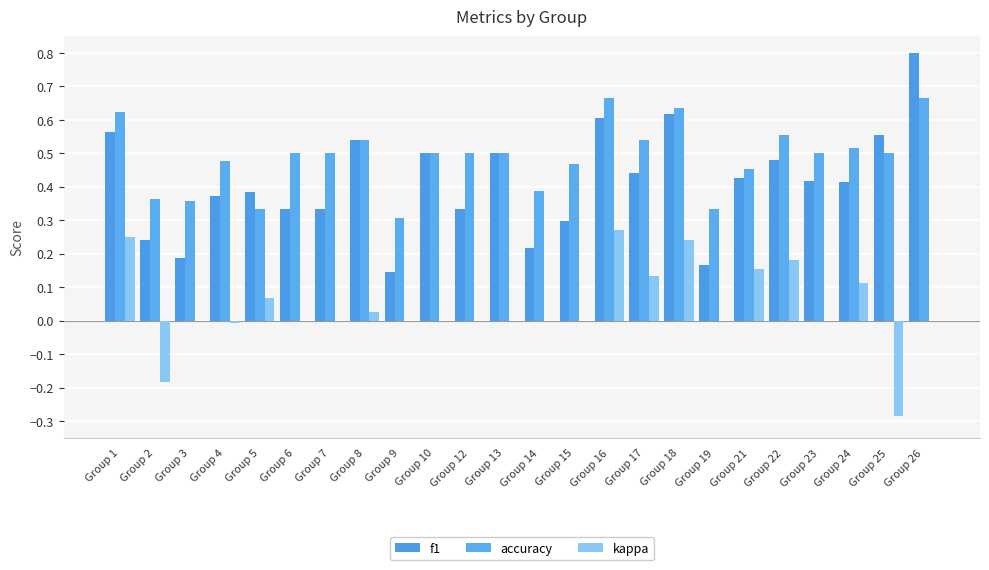

Which has a higher value, Group 6 or Group 5?

Group 5